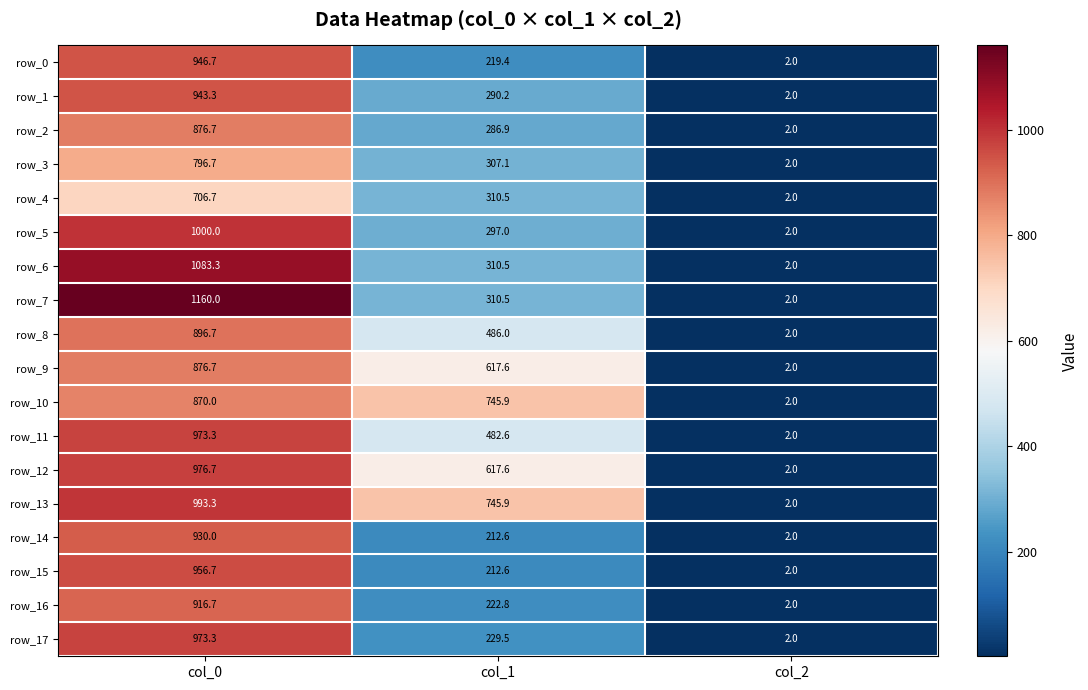

Is the value of row_9 at col_0 greater than the value of row_17 at col_2?

Yes